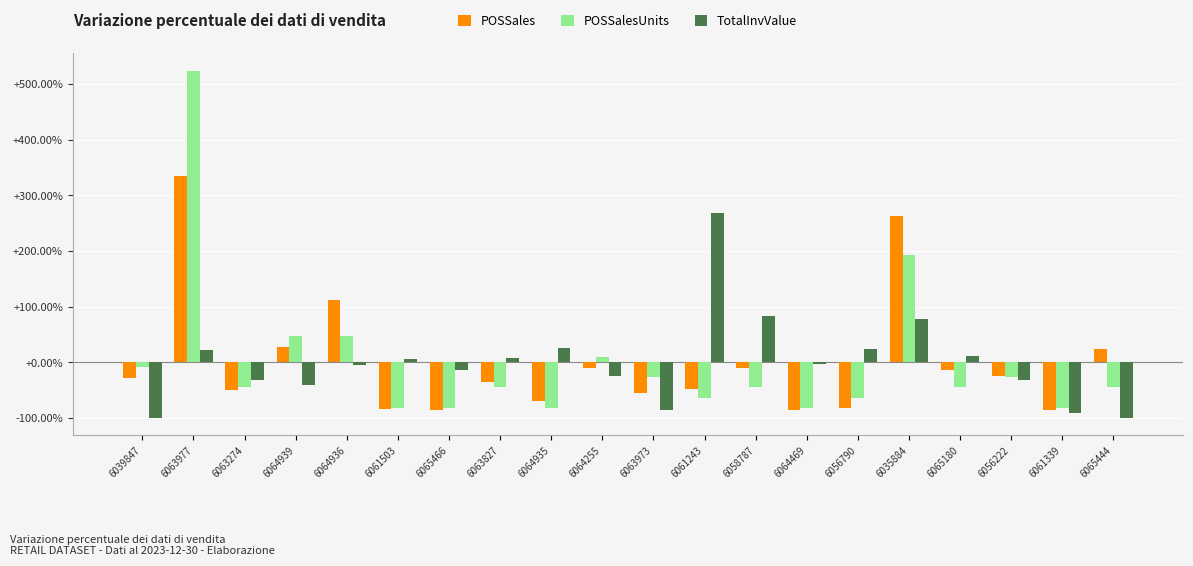

What position from the left is 6065466?

7